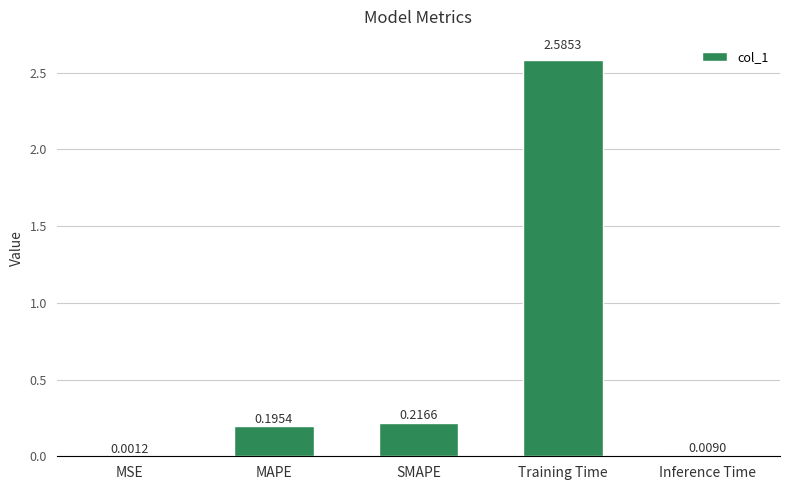

Between MAPE and SMAPE, which is larger?

SMAPE